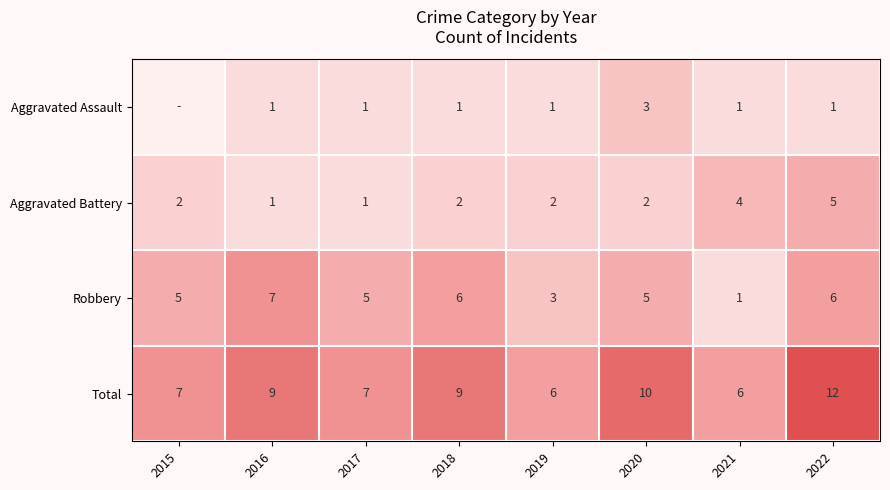

Rank the series at 2018 from highest to lowest value.

Total, Robbery, Aggravated Battery, Aggravated Assault